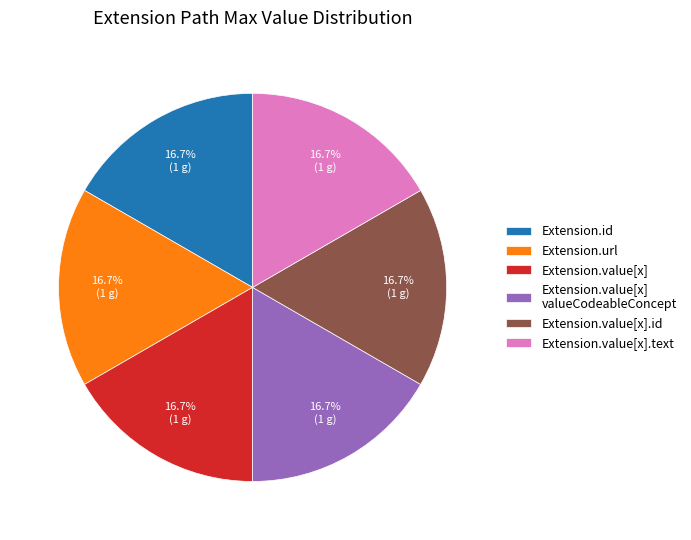

Count the number of slices in the pie.

6